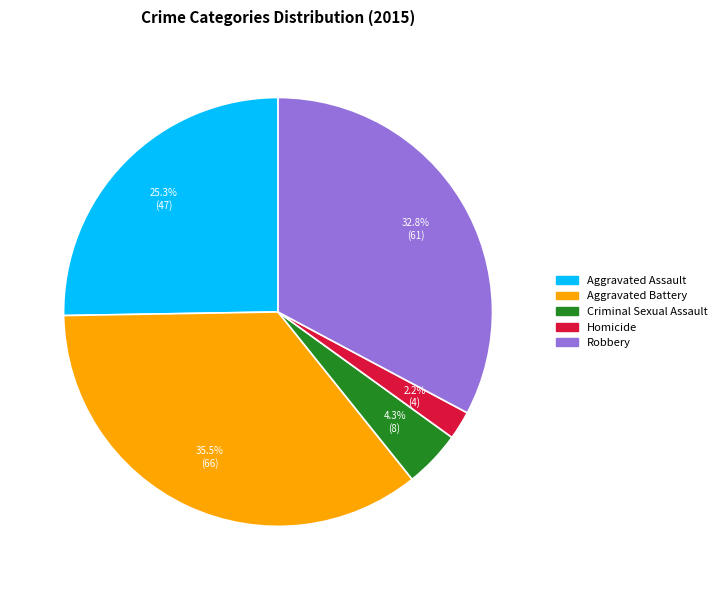

What is the ratio of the value at Criminal Sexual Assault to the value at Aggravated Battery?

0.1